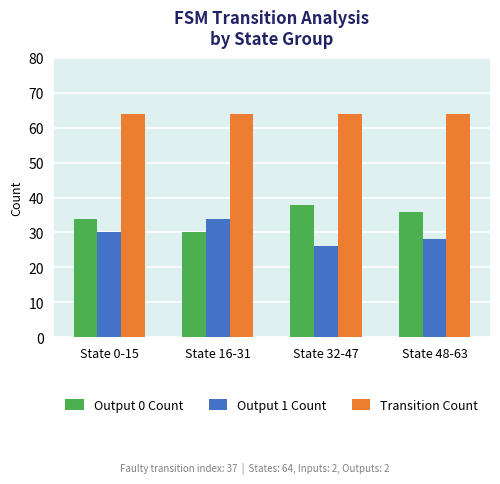

List the labels in order of Output 0 Count value, largest first.

State 32-47, State 48-63, State 0-15, State 16-31